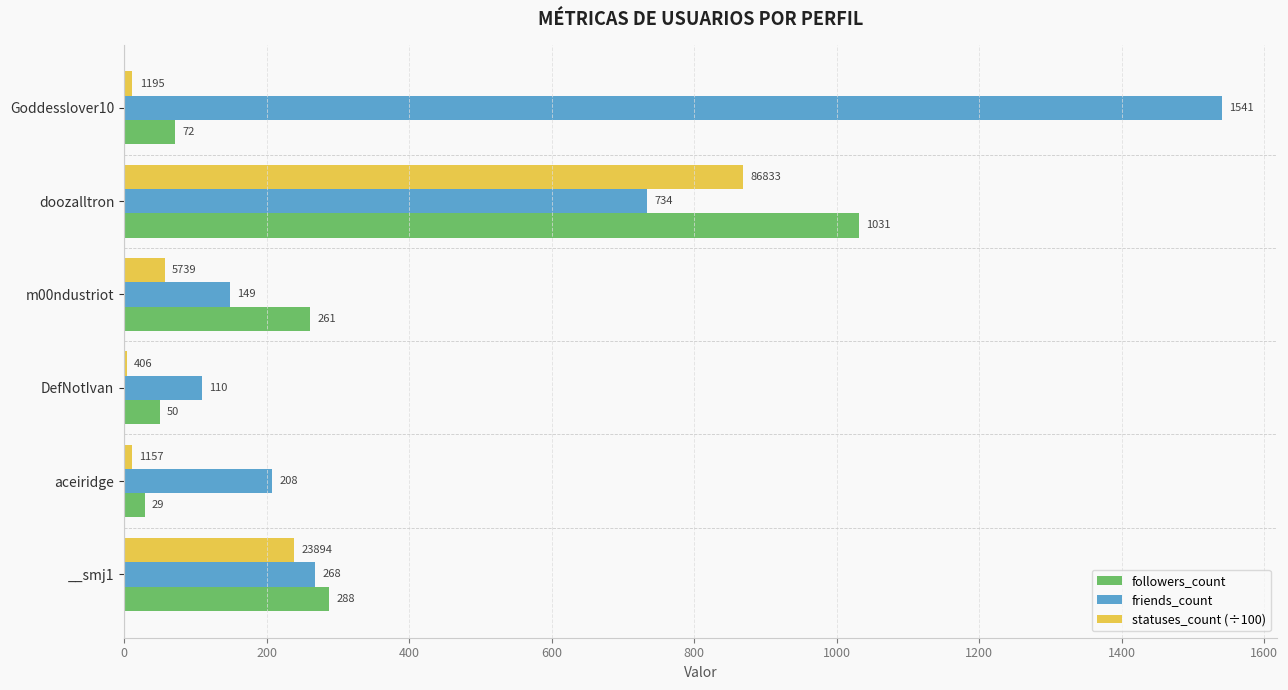

Which category has the highest value across all series?

Goddesslover10